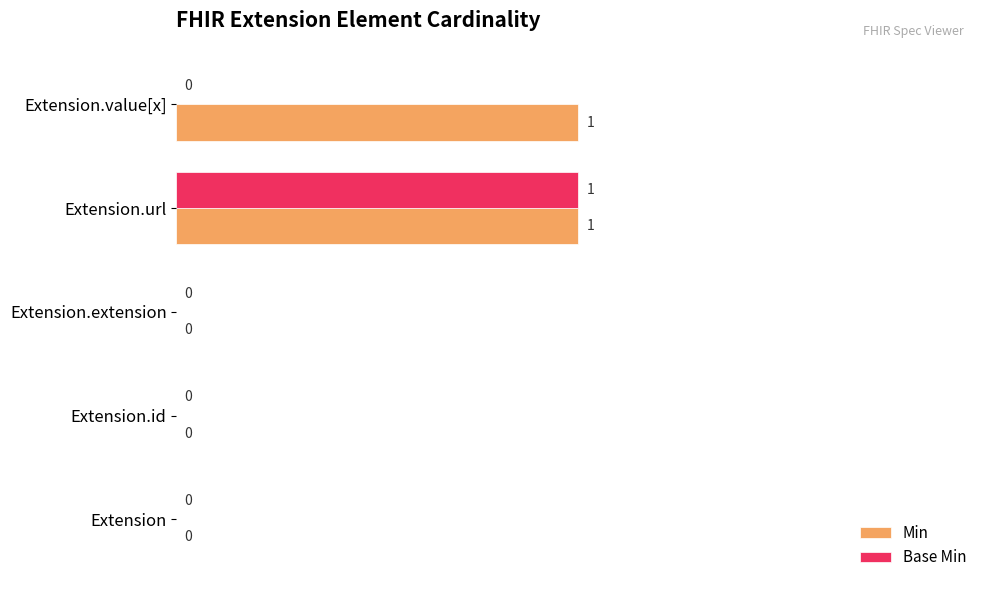

At which label does Base Min reach its peak?

Extension.url